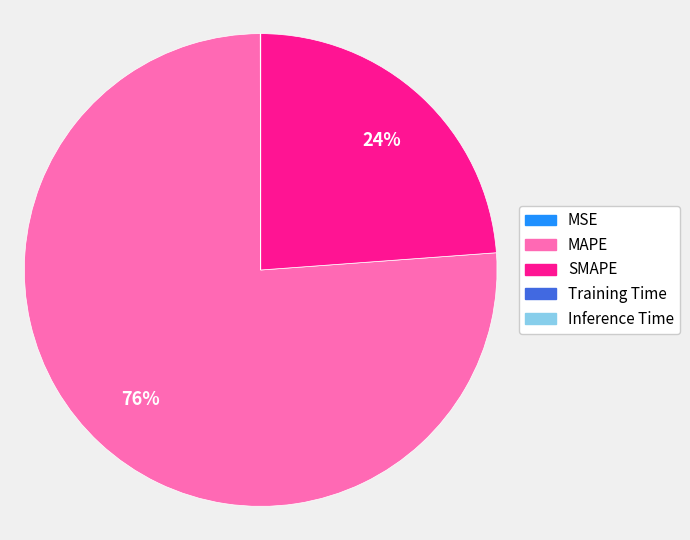

What percentage is the MAPE slice, to the nearest percent?

76%